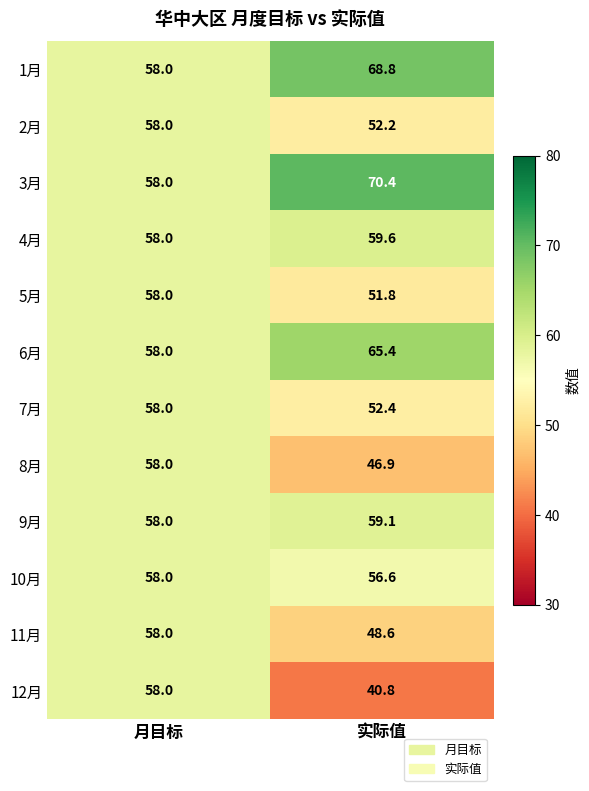

Reading left to right, list all the values displayed in this chart.

1月: 58.0	68.8
2月: 58.0	52.2
3月: 58.0	70.4
4月: 58.0	59.6
5月: 58.0	51.8
6月: 58.0	65.4
7月: 58.0	52.4
8月: 58.0	46.9
9月: 58.0	59.1
10月: 58.0	56.6
11月: 58.0	48.6
12月: 58.0	40.8